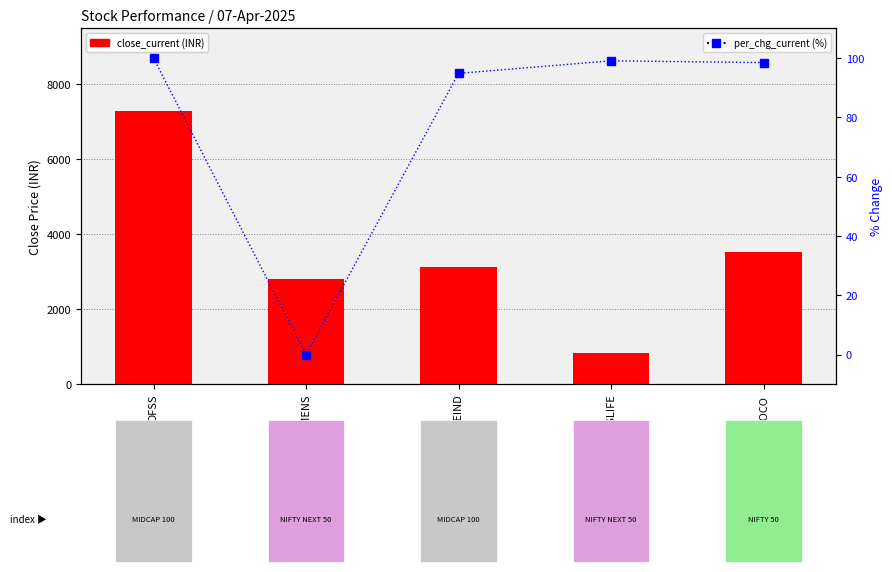

What is the spread (max minus min) of values at HEROMOTOCO?

3428.4